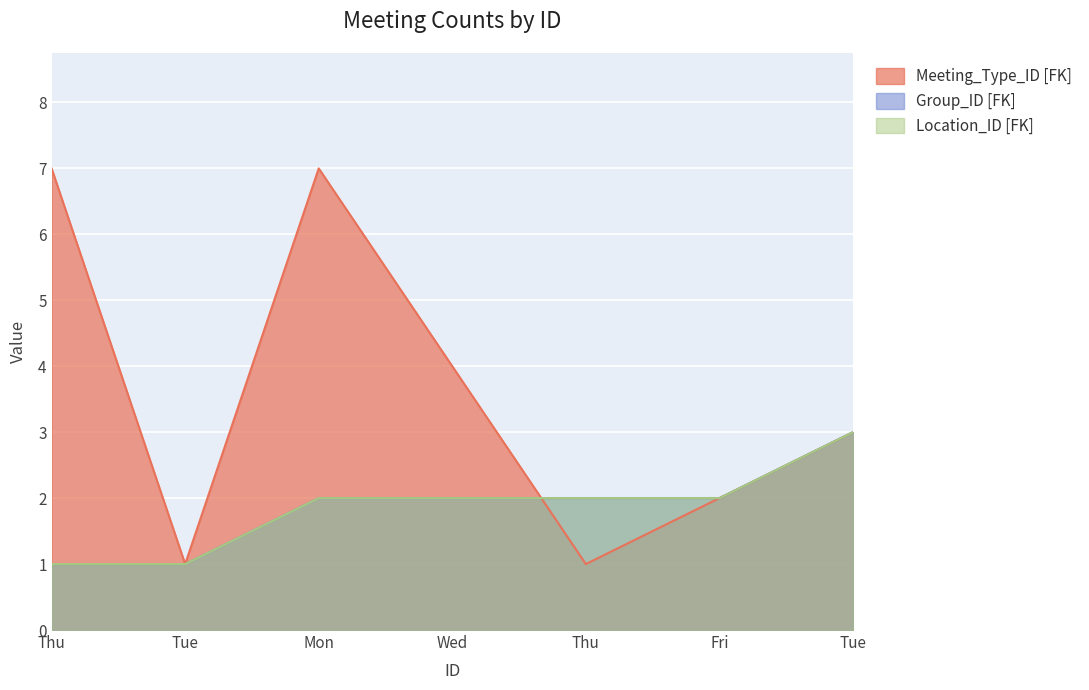

True or false: Meeting_Type_ID [FK] has a value of 3 at Tue.

True